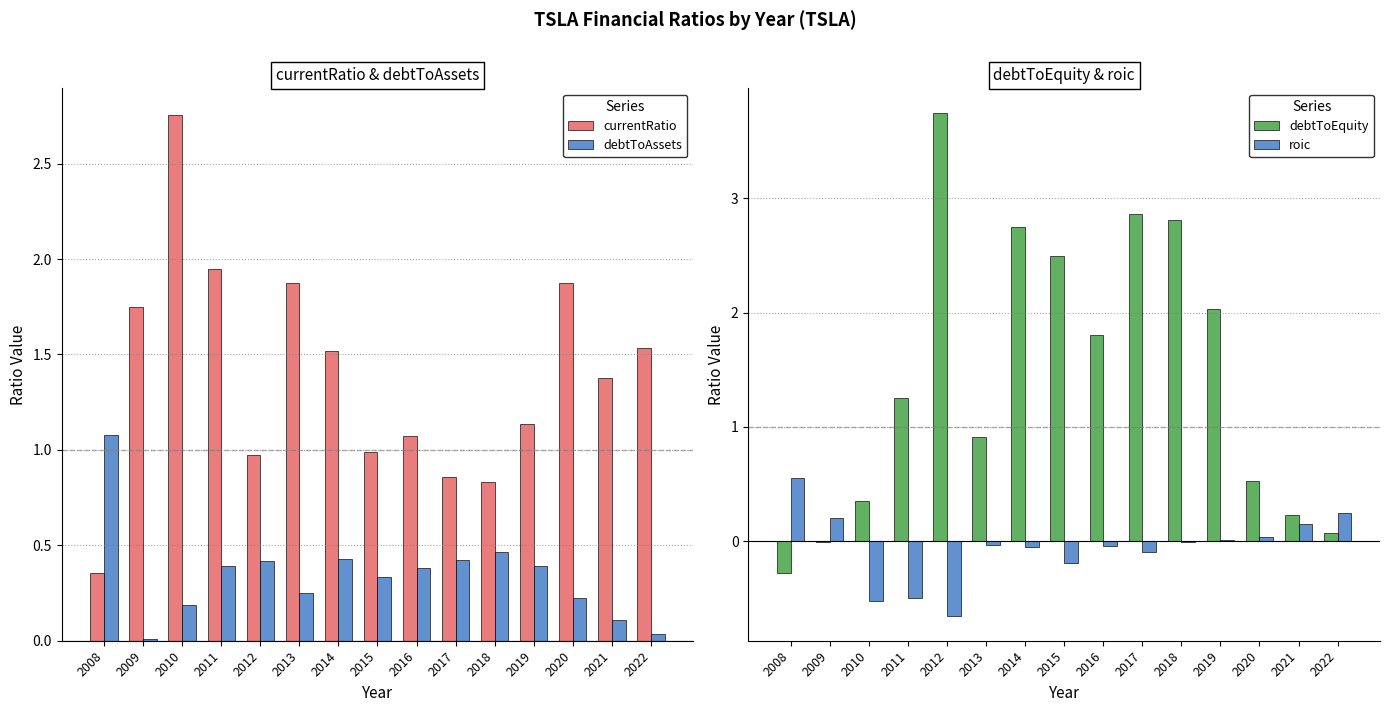

True or false: roic has a value of -0.1 at 2017.

True